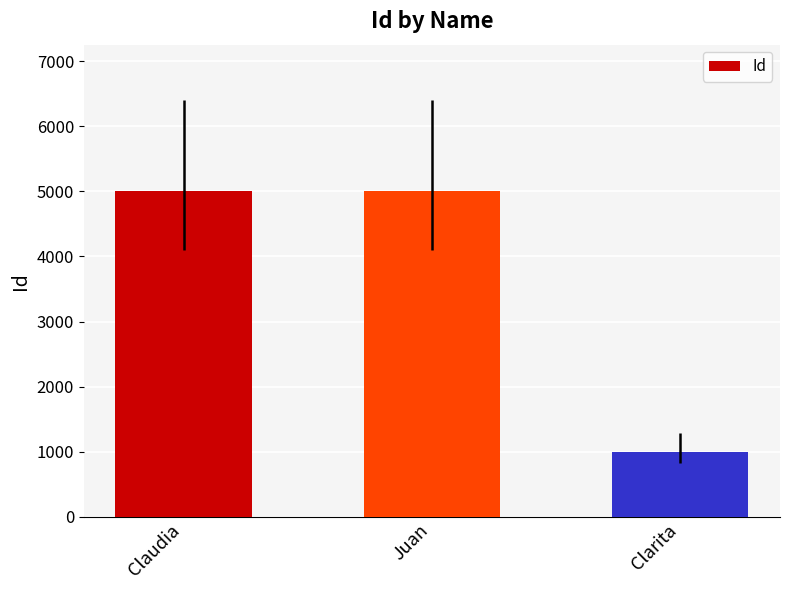

What is the average value?

3668